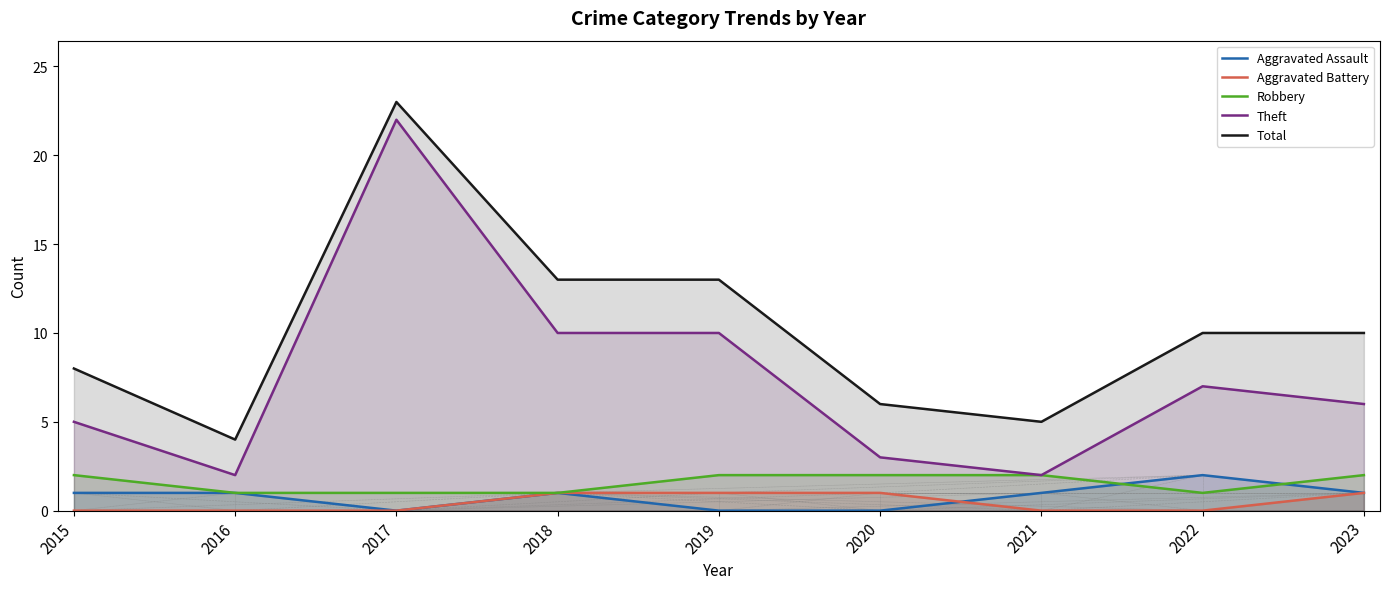

Reading left to right, transcribe all the data shown in this chart.

Aggravated Assault: 2015=1	2016=1	2017=0	2018=1	2019=0	2020=0	2021=1	2022=2	2023=1
Aggravated Battery: 2015=0	2016=0	2017=0	2018=1	2019=1	2020=1	2021=0	2022=0	2023=1
Robbery: 2015=2	2016=1	2017=1	2018=1	2019=2	2020=2	2021=2	2022=1	2023=2
Theft: 2015=5	2016=2	2017=22	2018=10	2019=10	2020=3	2021=2	2022=7	2023=6
Total: 2015=8	2016=4	2017=23	2018=13	2019=13	2020=6	2021=5	2022=10	2023=10